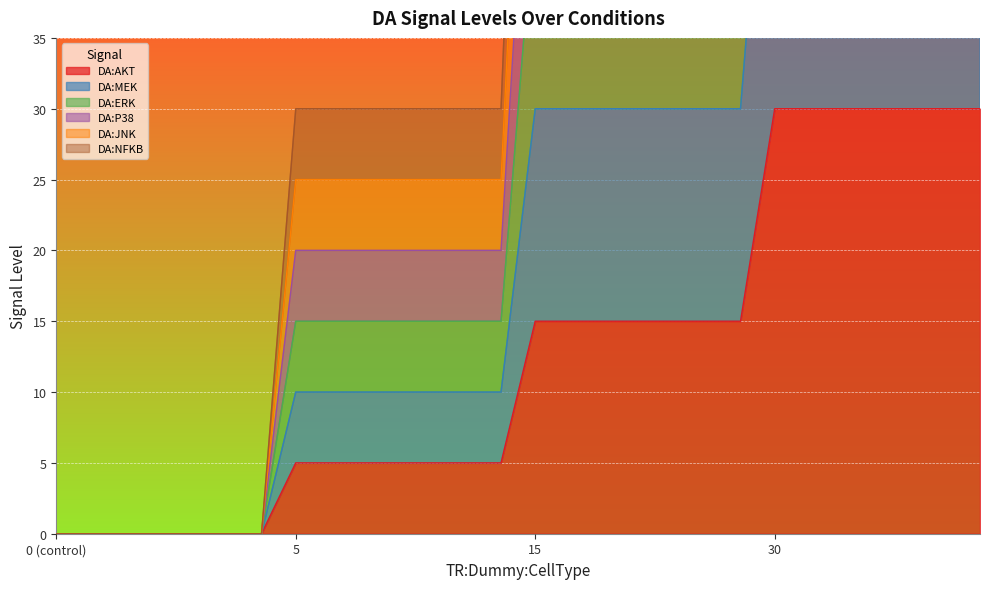

Rank the series at 1 from lowest to highest value.

DA:AKT, DA:MEK, DA:ERK, DA:P38, DA:JNK, DA:NFKB